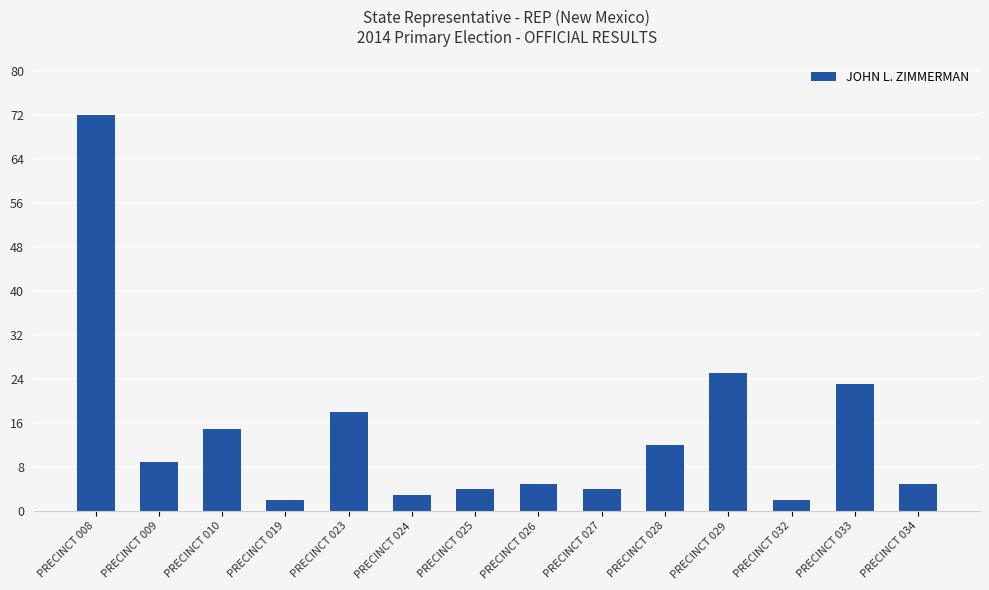

What is the average value?

14